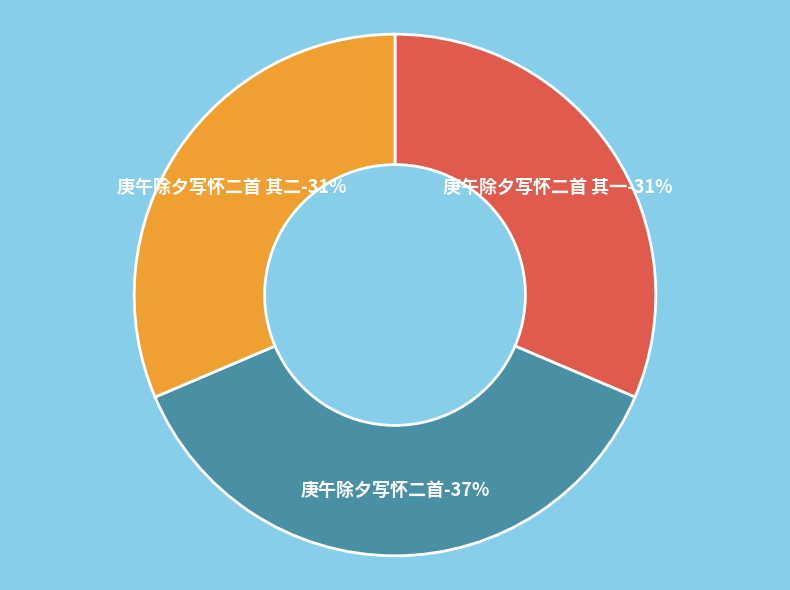

The 庚午除夕写怀二首 其一 slice represents 22% of the pie. True or false?

False